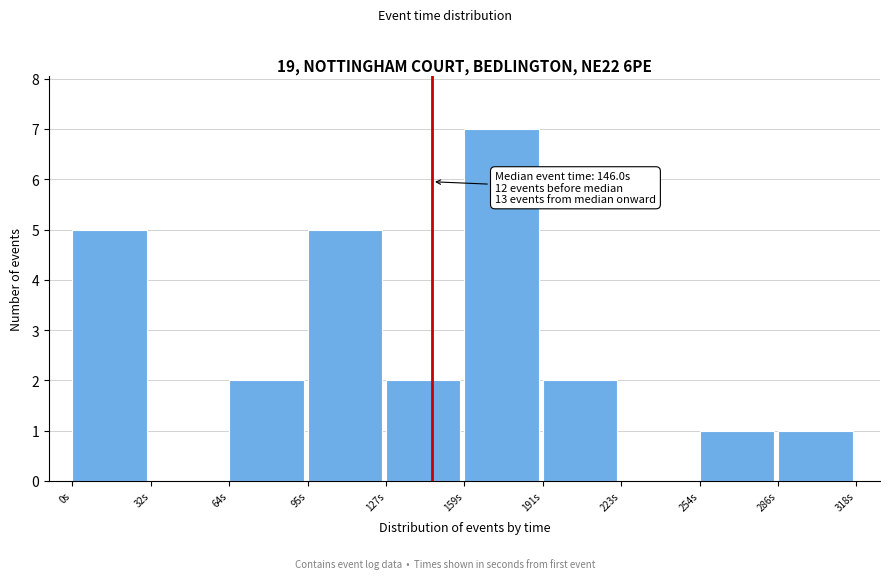

Which range on the x-axis has the tallest bar?

160 to 190